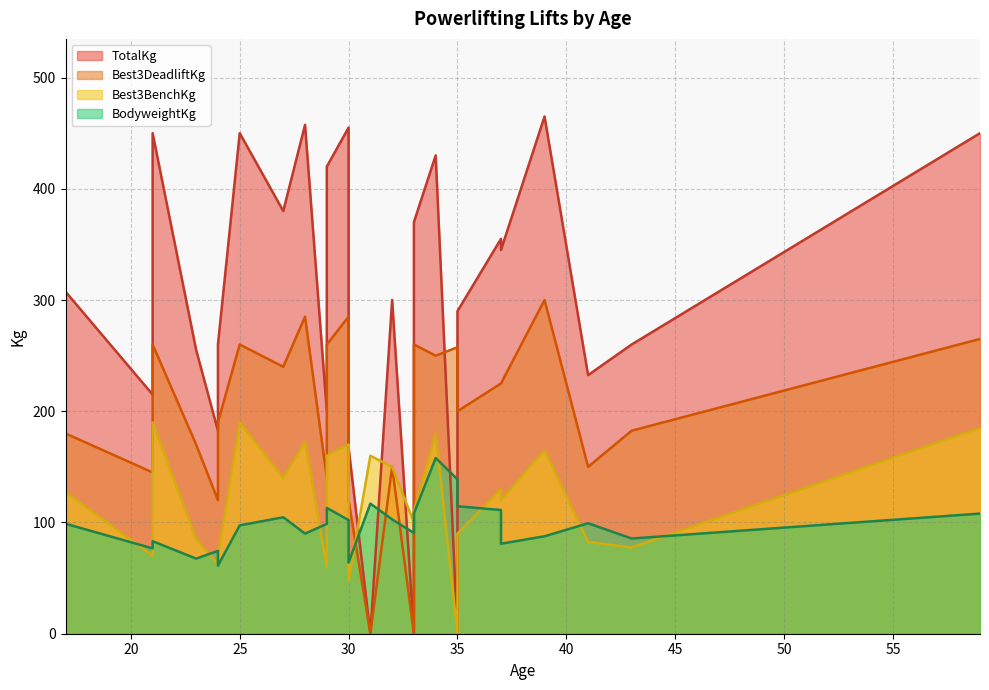

Which has a higher value, 25 or 21?

25